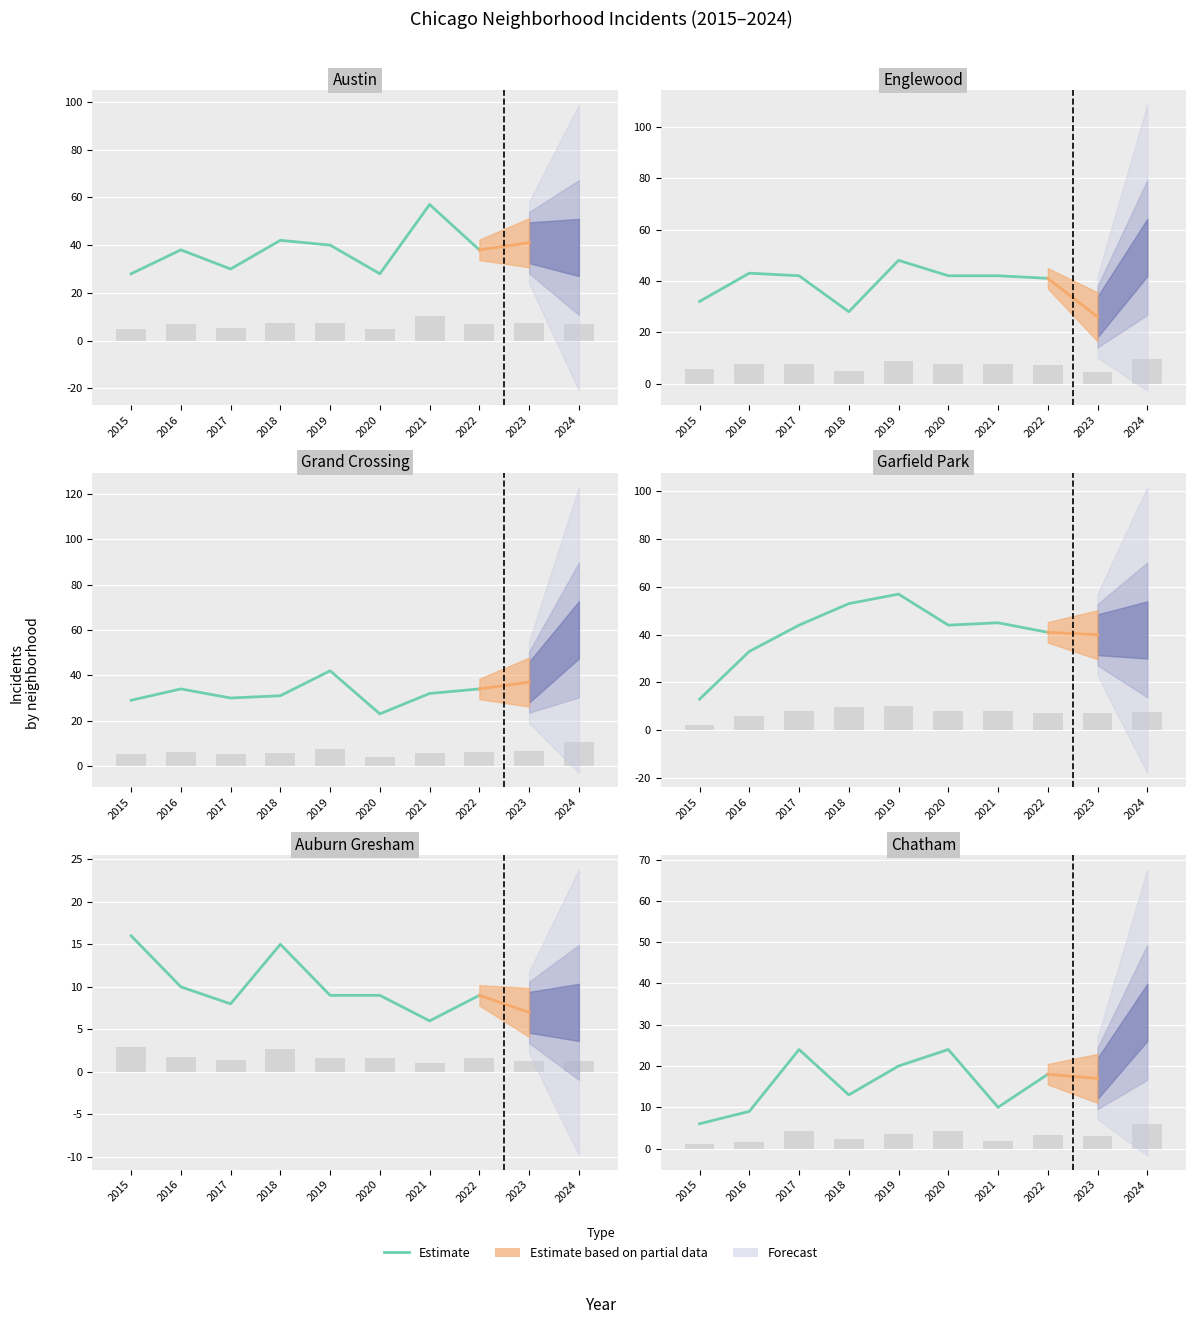

How many data points are less than 18?

4